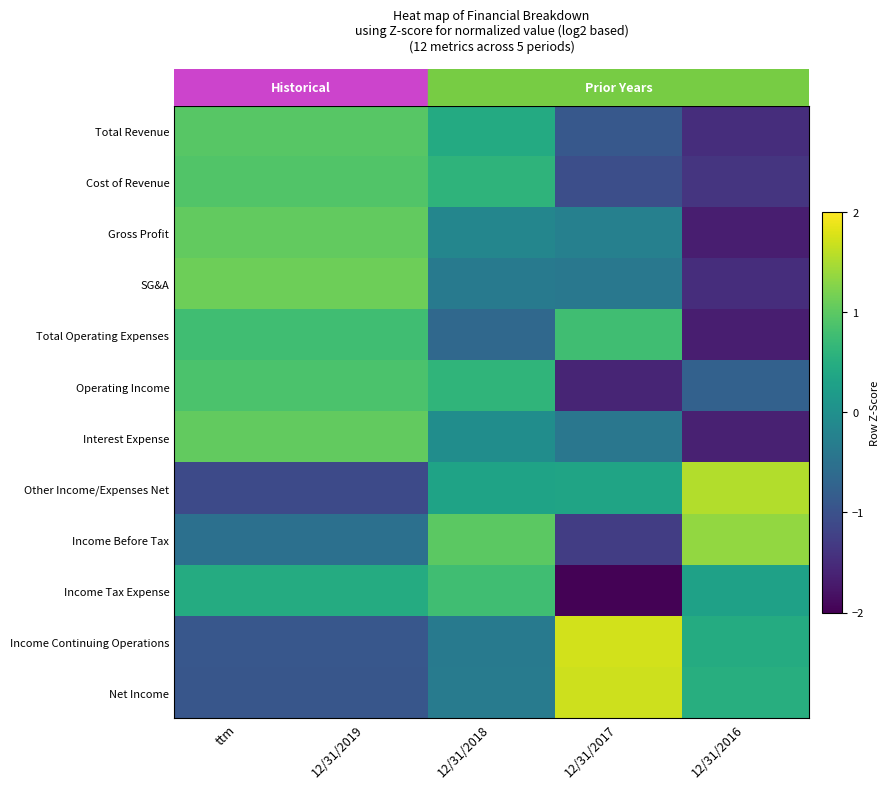

What is the total value across all series at ttm?

3.7